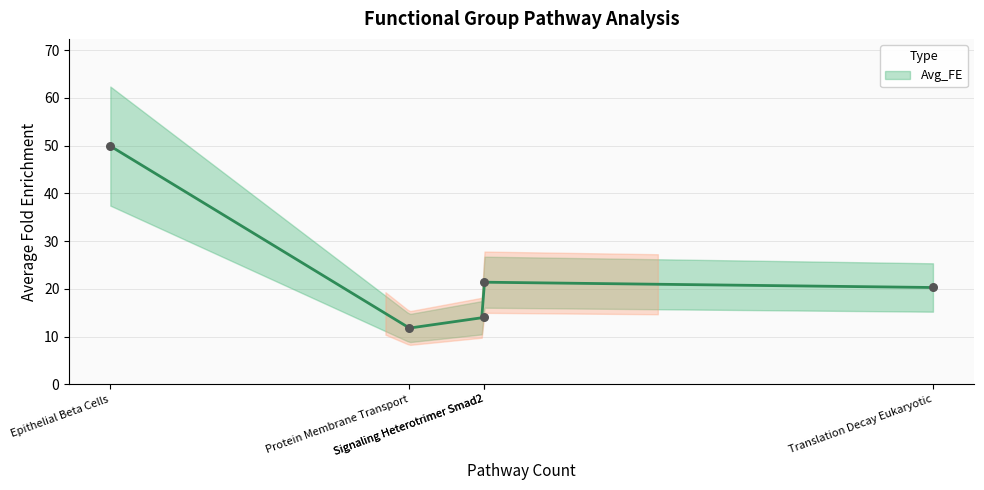

Which has a higher value, Epithelial Beta Cells or Signaling Heterotrimer Smad2?

Epithelial Beta Cells